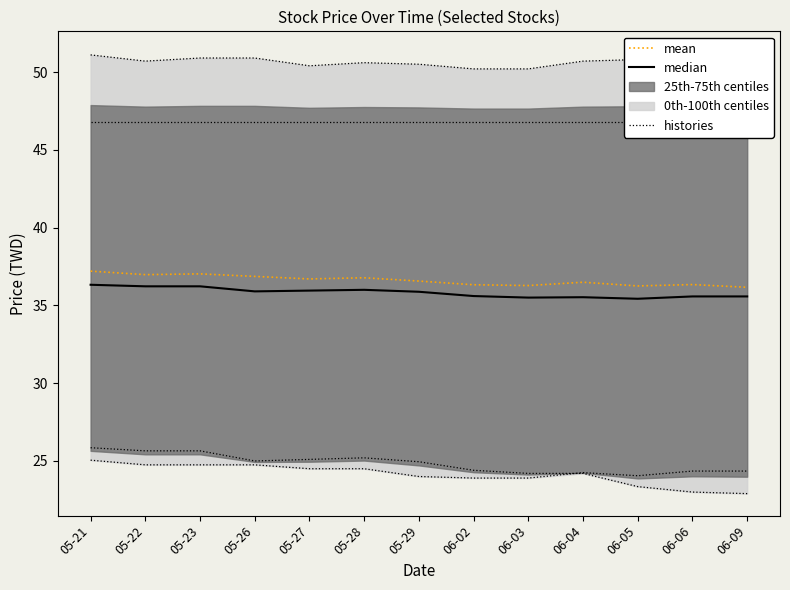

Which series changed the most between 05-27 and 06-09?

mean